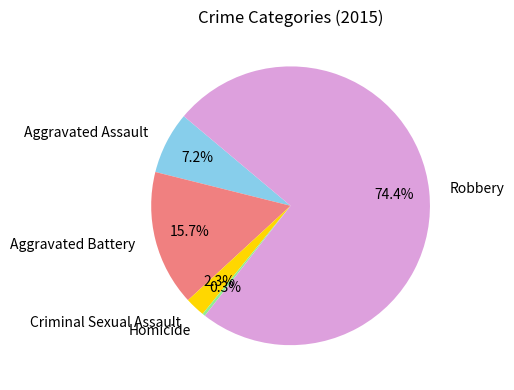

Which has a higher value, Aggravated Battery or Aggravated Assault?

Aggravated Battery